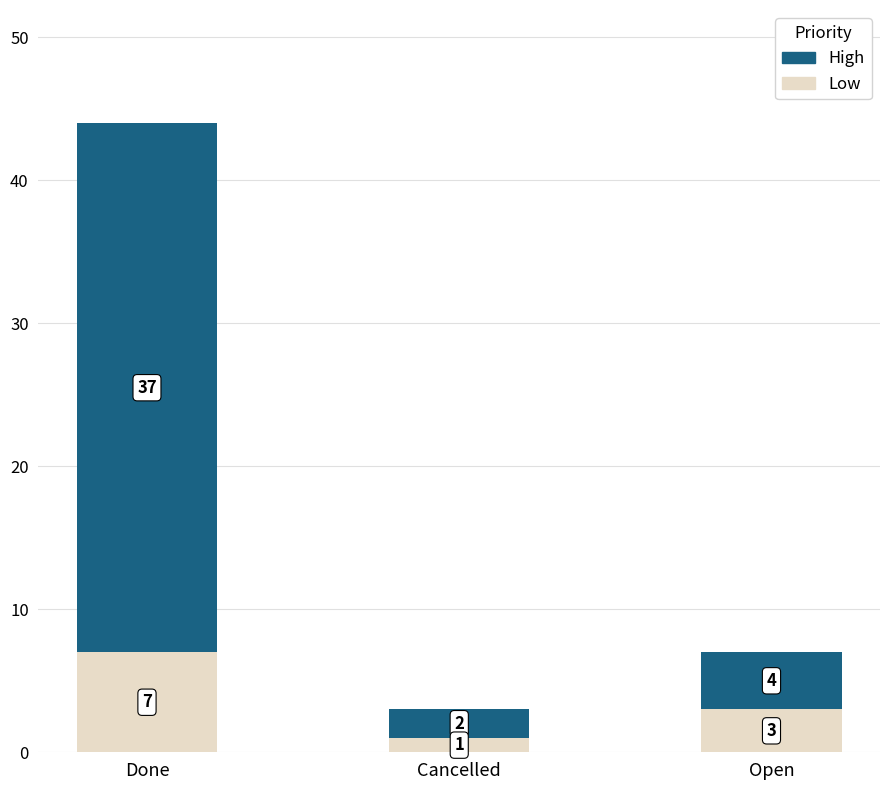

Reading left to right, list the values for the Low series.

7	1	3